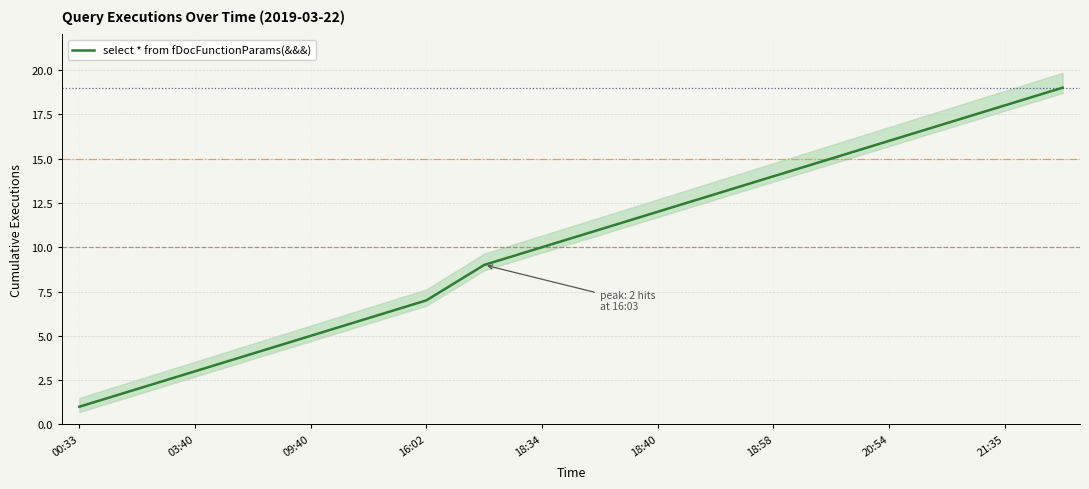

Reading left to right, transcribe all the data shown in this chart.

1	2	3	4	5	6	7	9	10	11	12	13	14	15	16	17	18	19